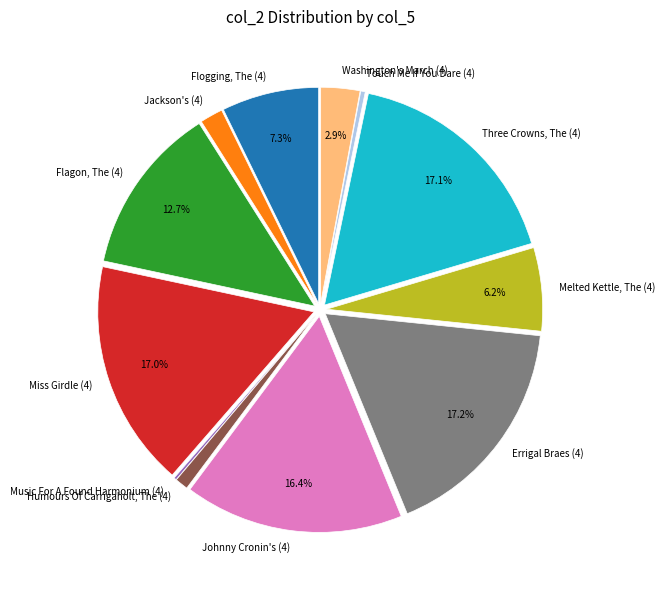

Does any single category account for the majority?

No